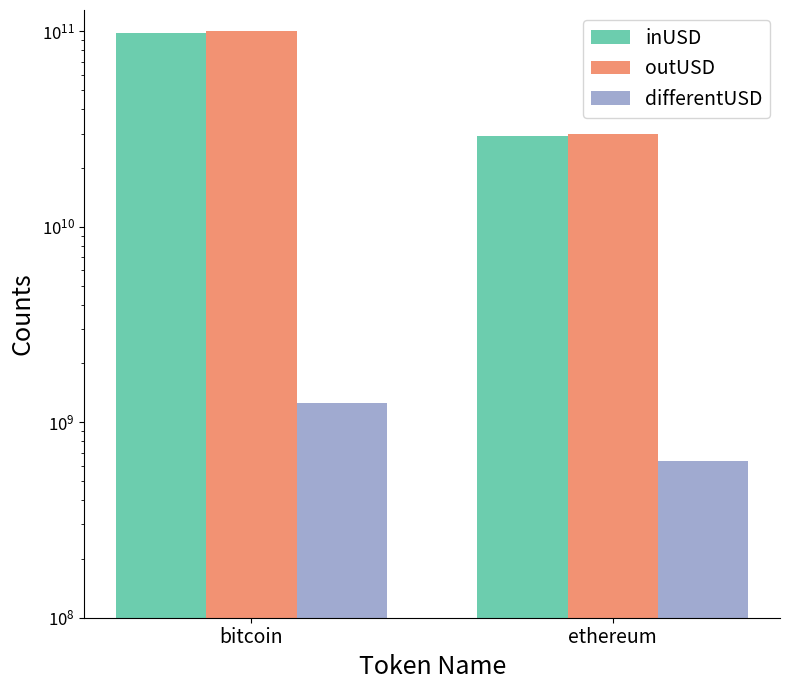

At how many categories does at least one series exceed 23047989284?

2